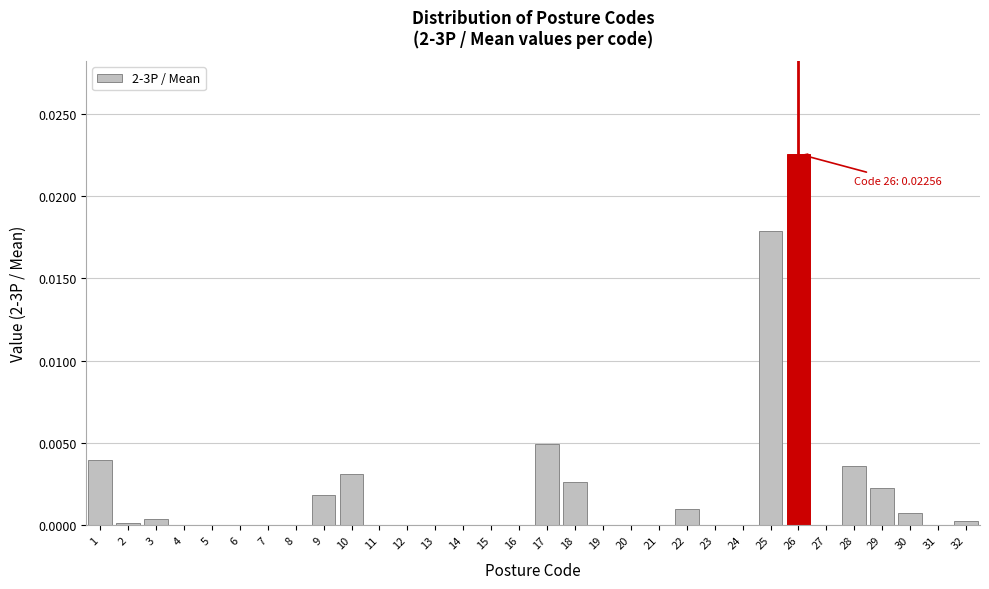

Which label corresponds to the largest value in the chart?

26